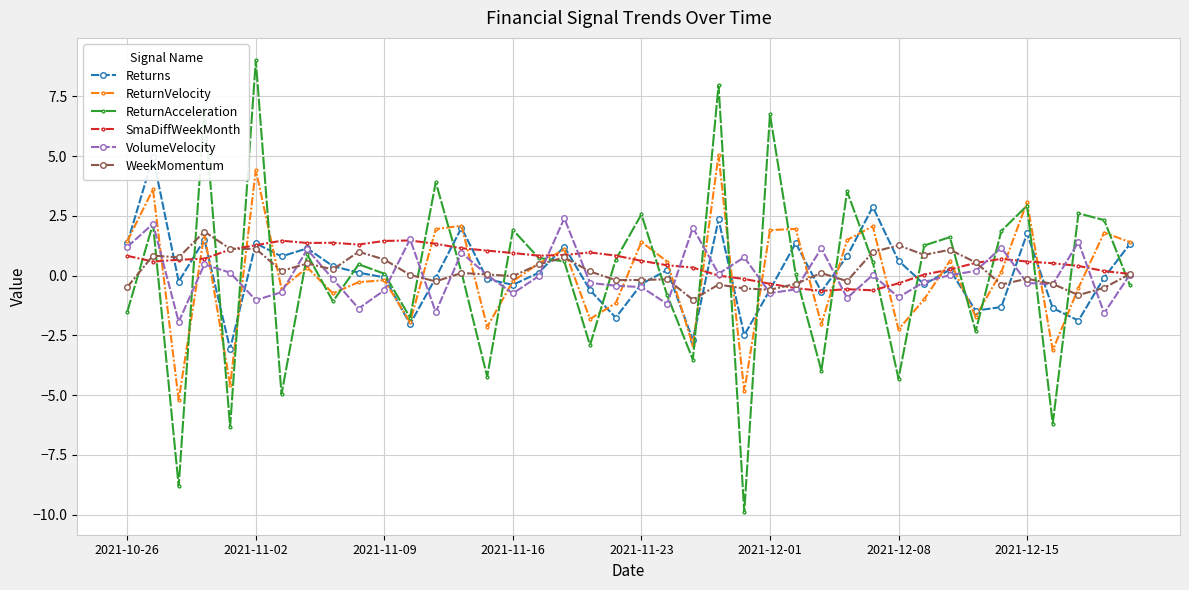

How many lines are shown in the chart?

6